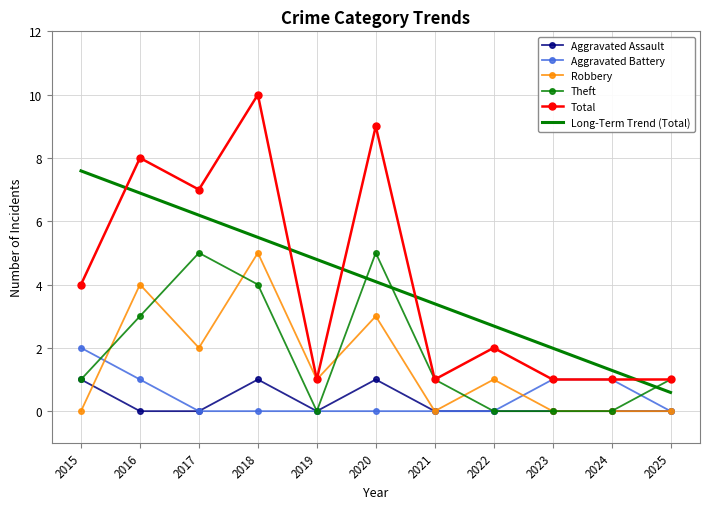

True or false: Long-Term Trend (Total) has more than 1 interior local peaks.

False